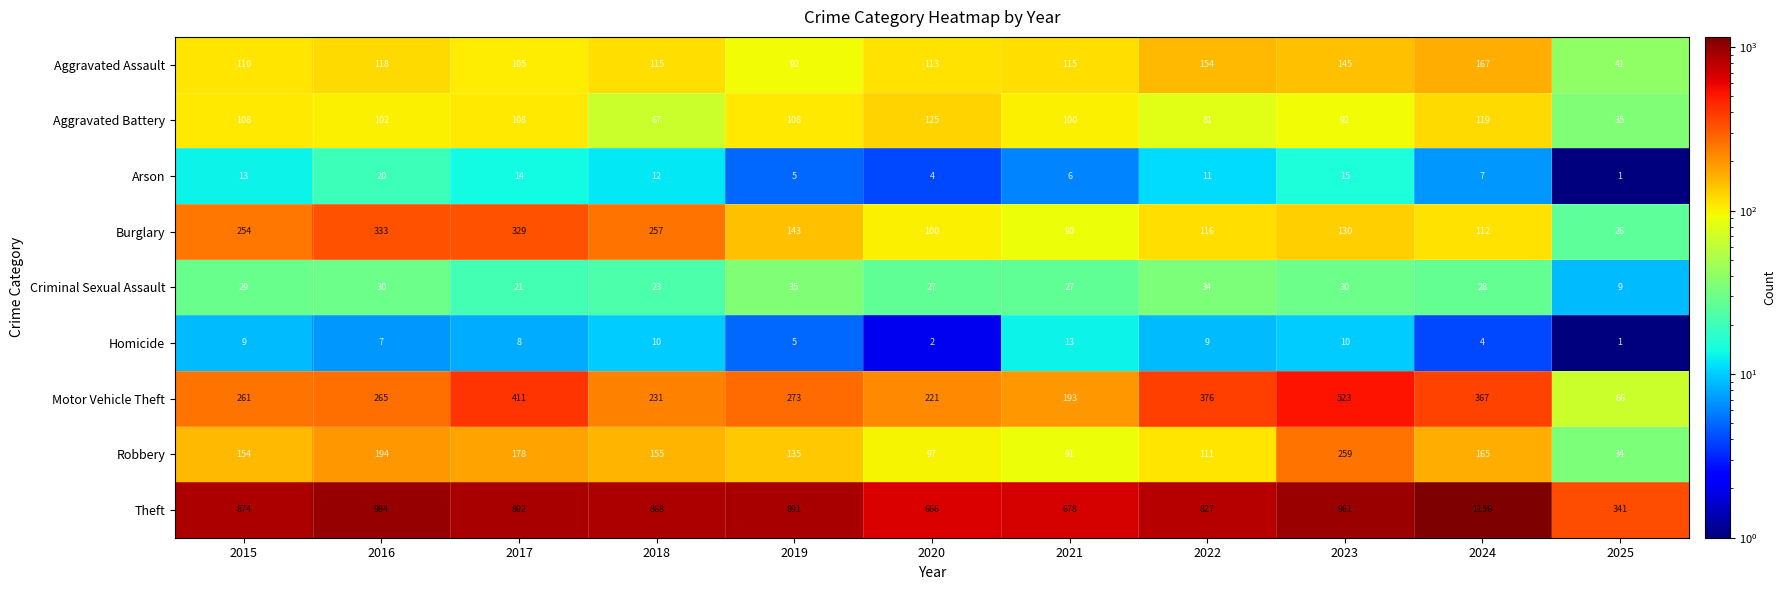

Count the number of categories in the chart.

11